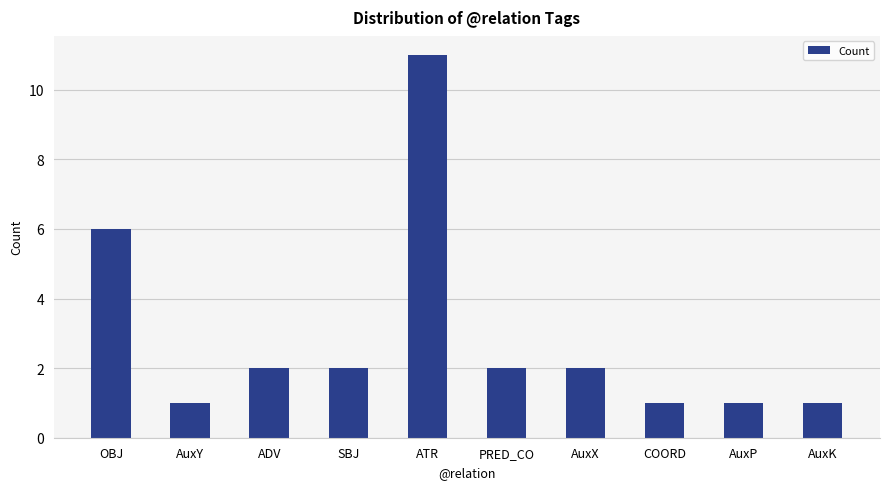

Where does the data first go above 2?

OBJ